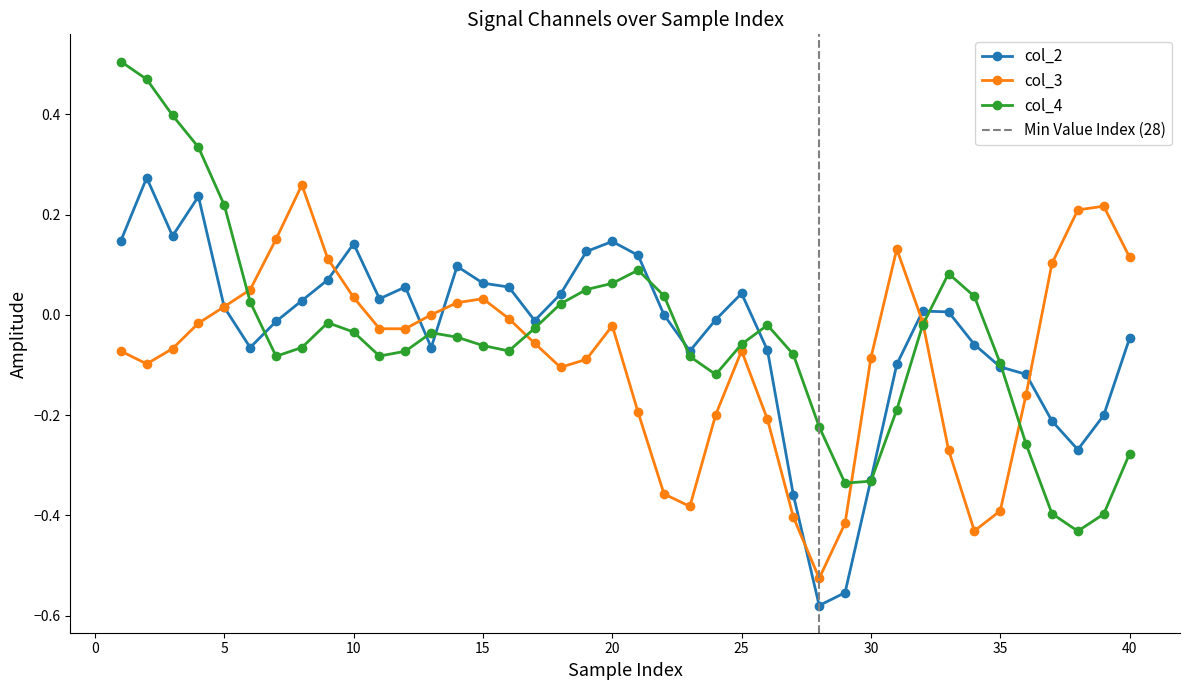

How many intersections are there between col_3 and col_4?

5